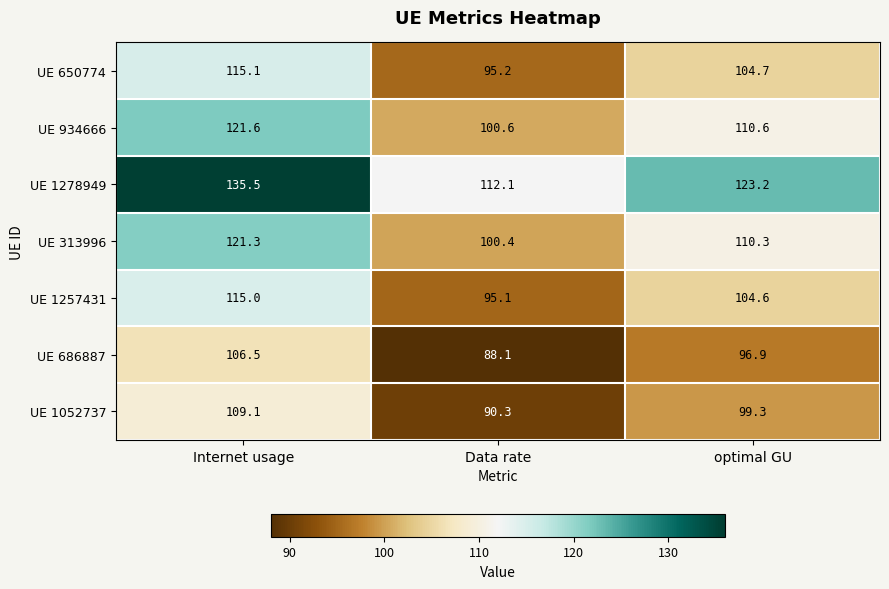

How many data points in UE 1052737 are above 99?

2